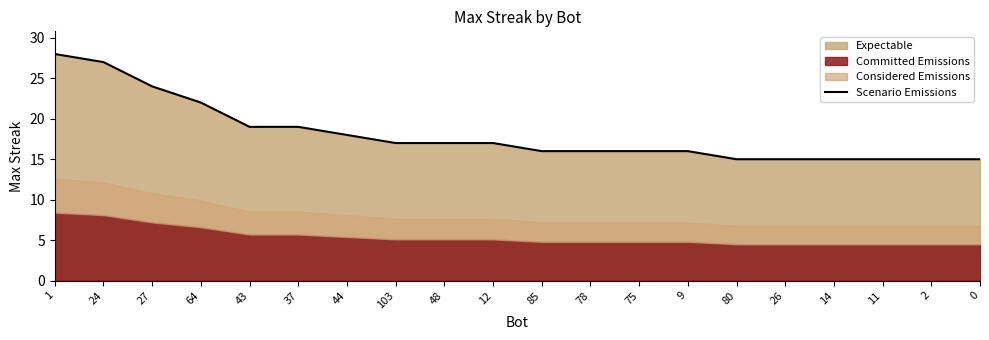

At which label does the data first exceed 17?

1